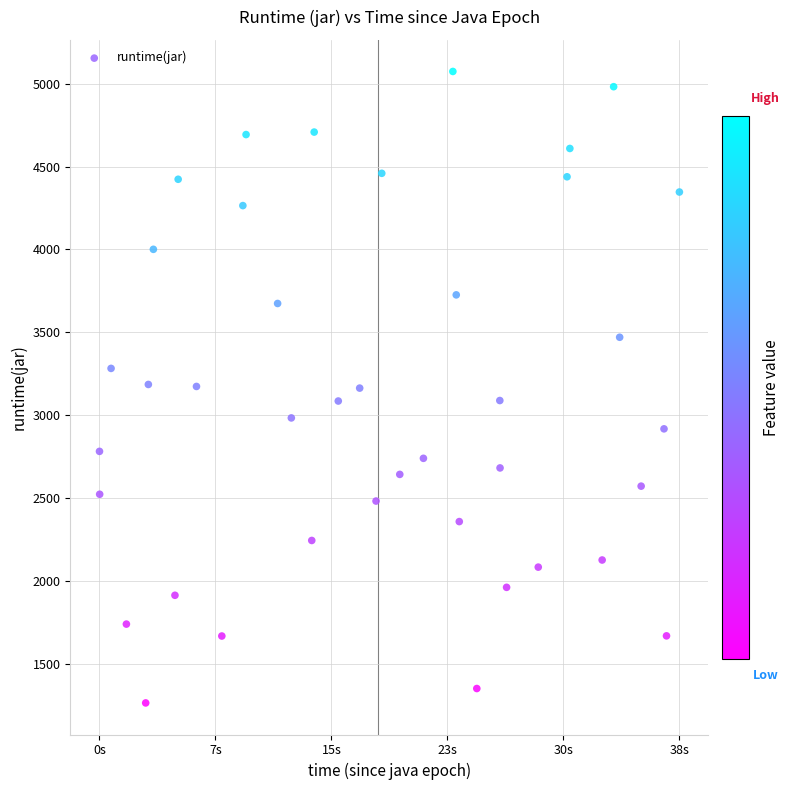

What is the range of X values (max minus min)?

38417